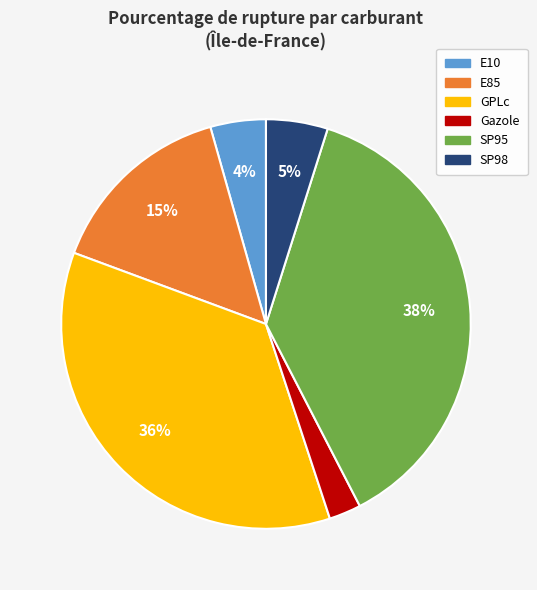

To the nearest percent, what is the average slice percentage?

17%